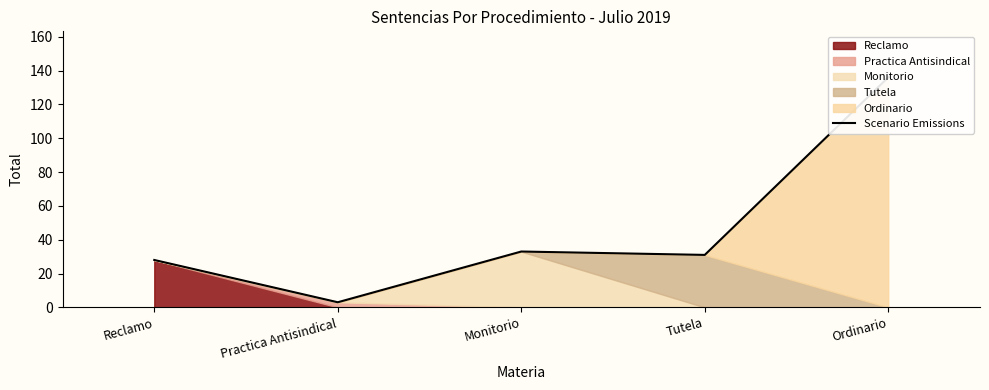

What is the approximate value at Tutela, to the nearest 50?

50